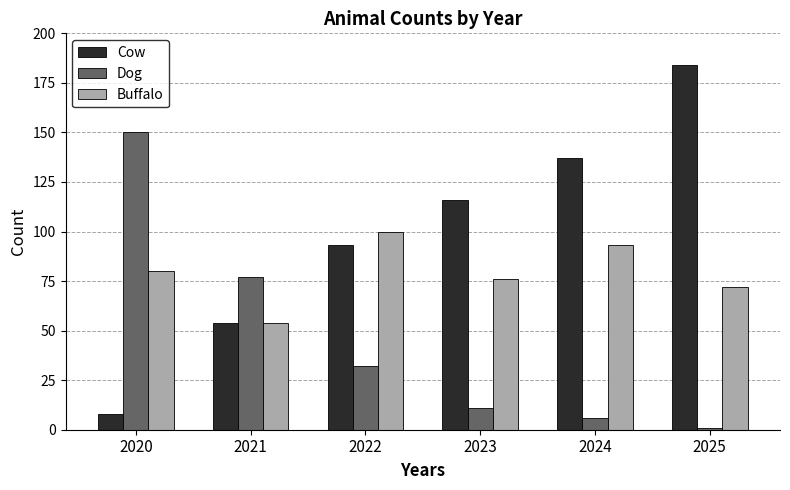

How many bars are there in each group?

3